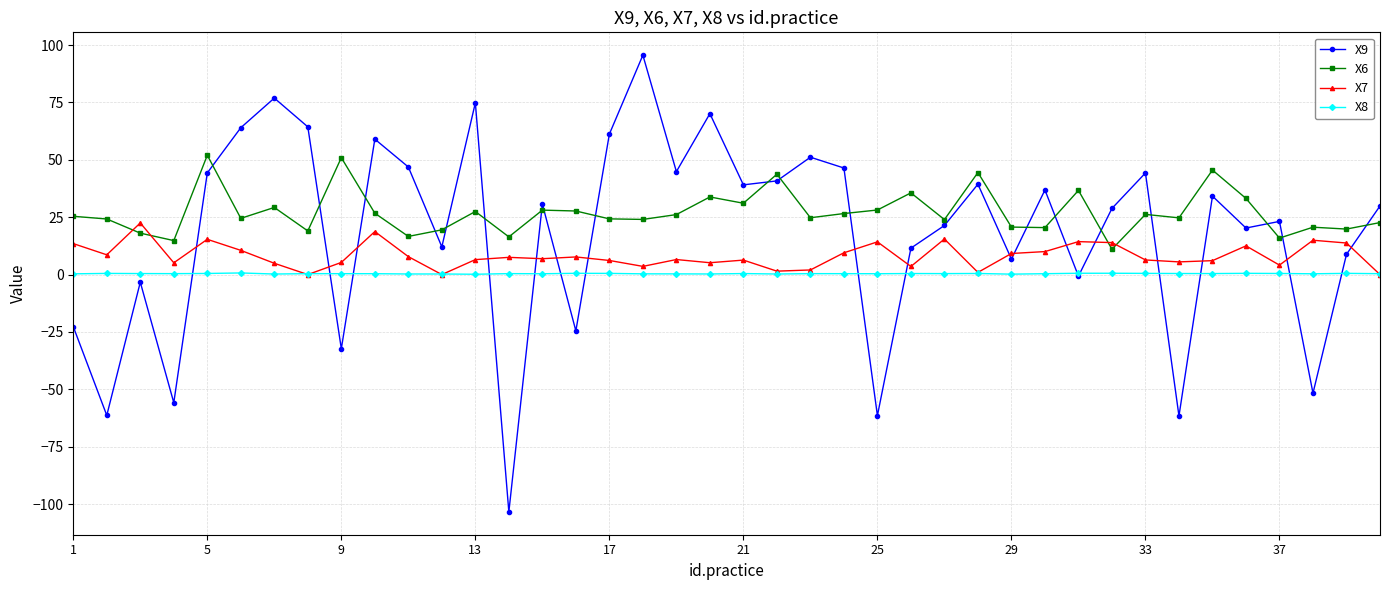

What is the difference between the second highest and second lowest values in the X6 series?

36.1